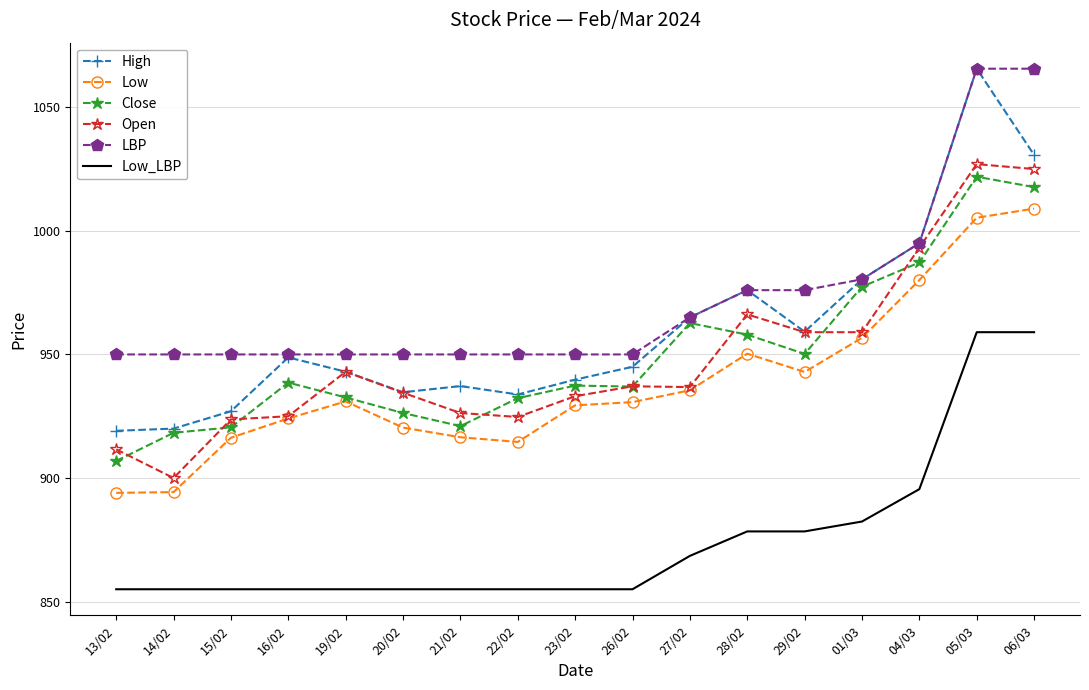

Between 21/02 and 01/03, which series saw the biggest shift?

Close